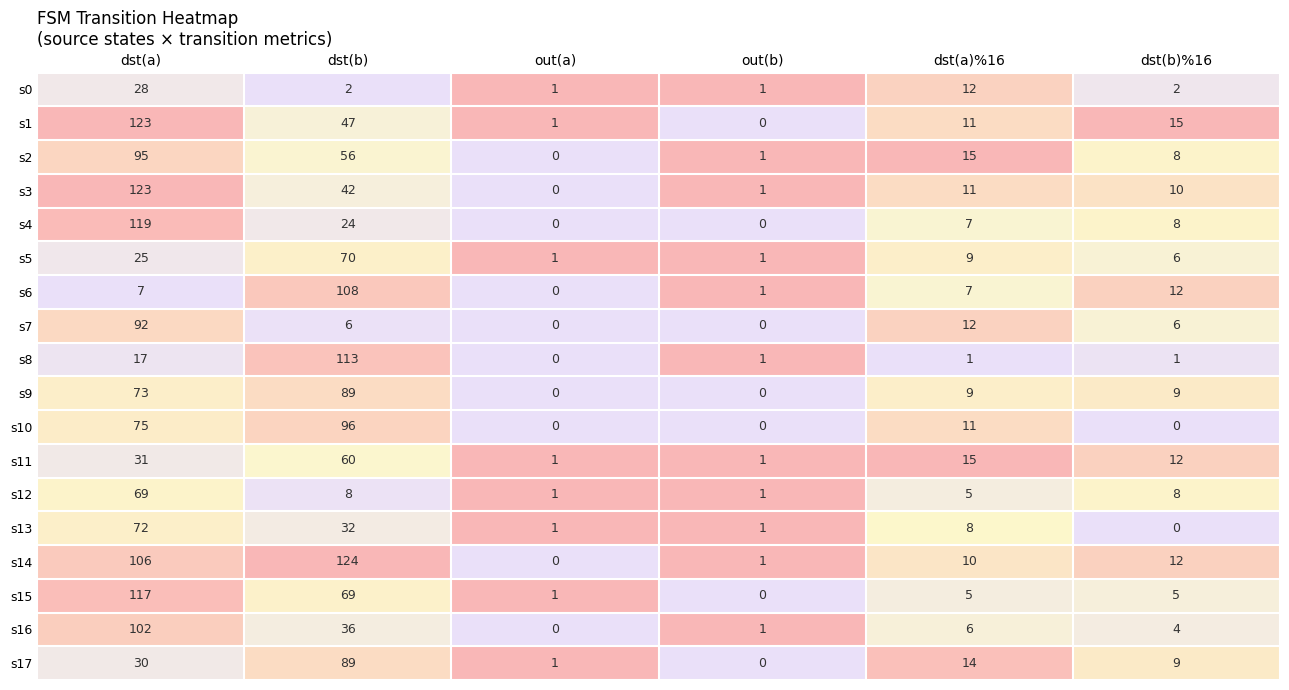

What is the sum of all s7 values?

116